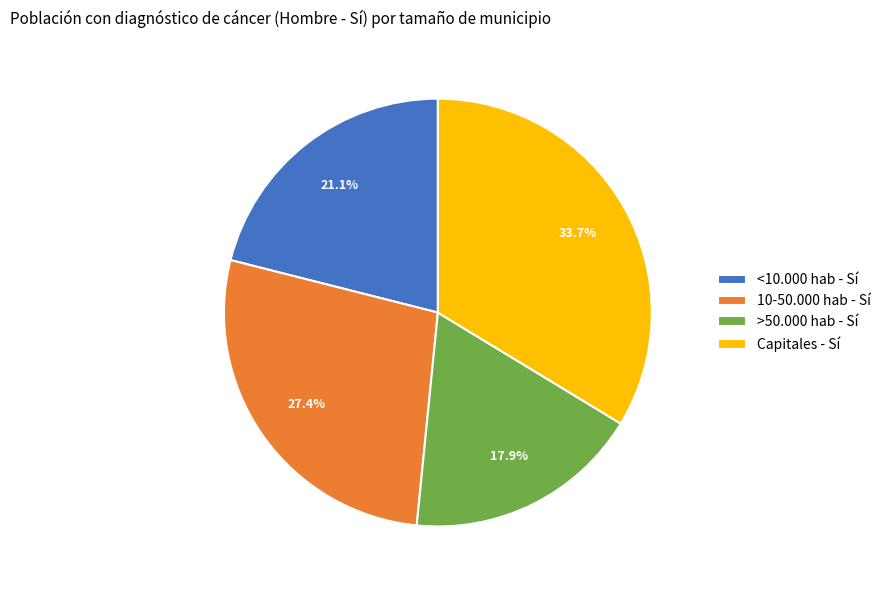

To the nearest percent, what percentage of the pie is 10-50.000 hab - Sí?

27%